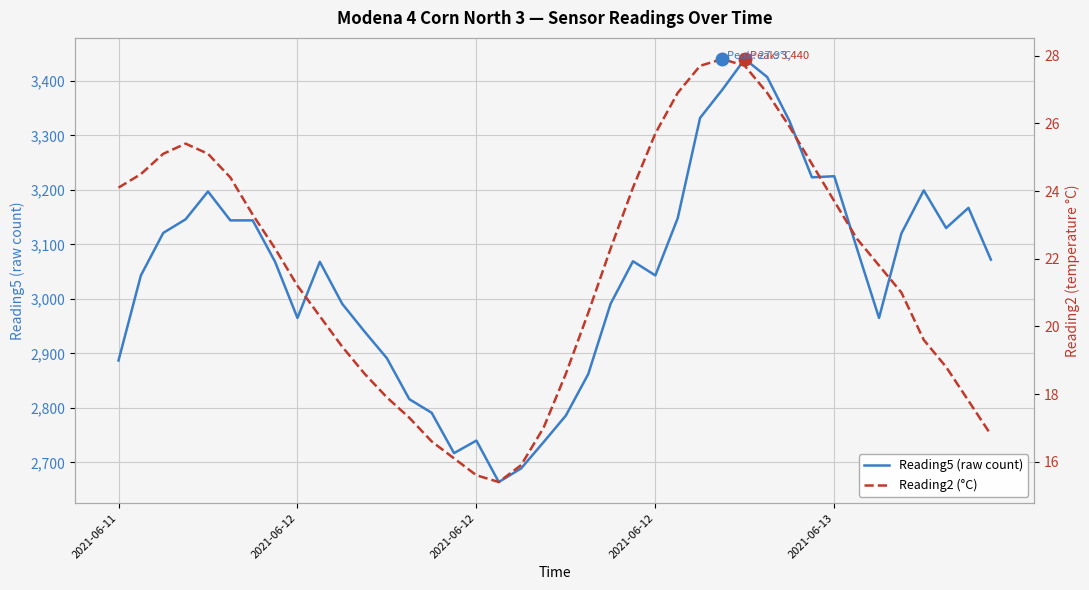

What is the difference between the highest and lowest values at 20?

2767.4